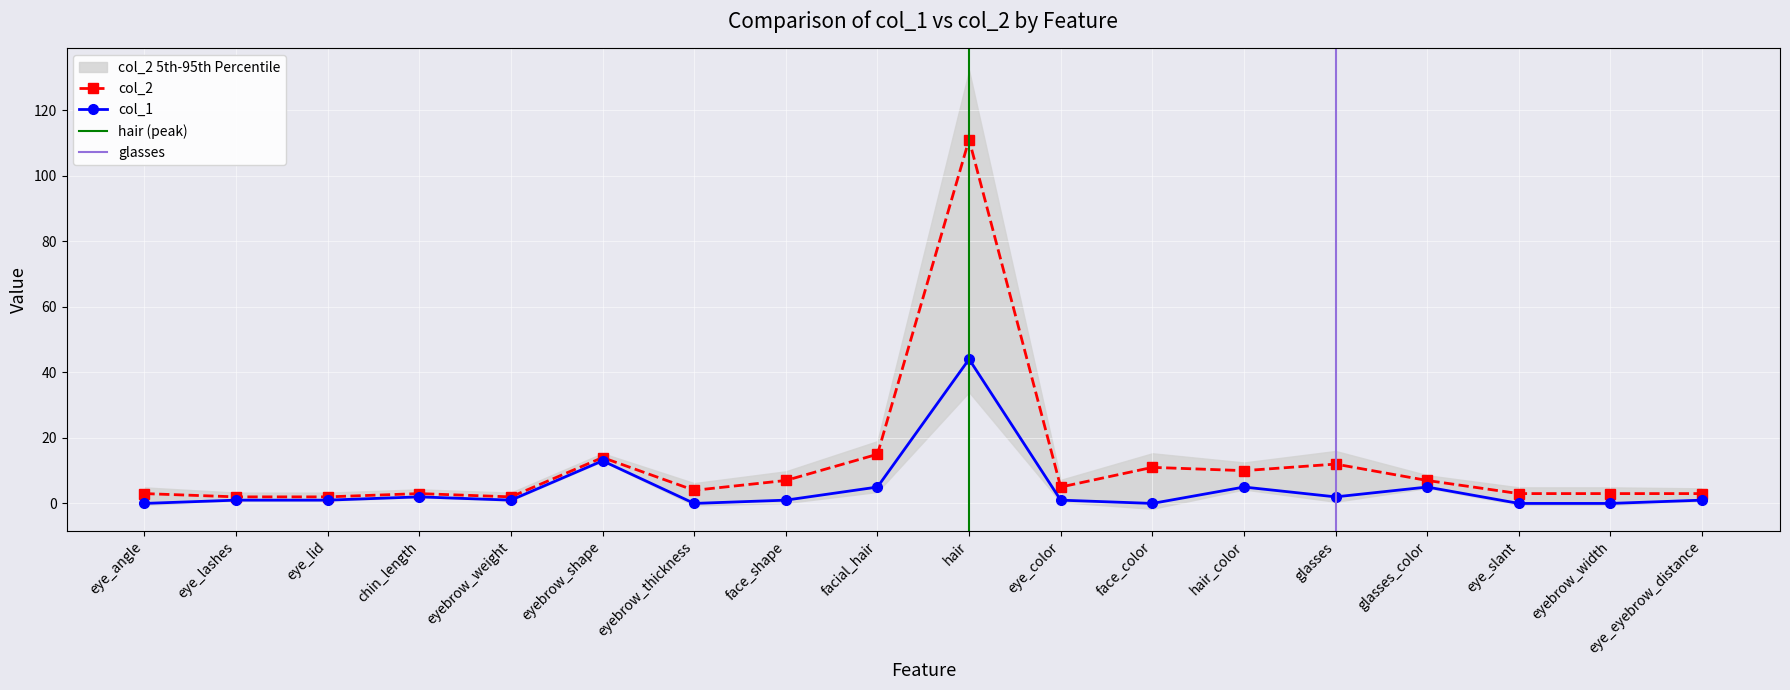

What is the difference between the col_2 values at face_shape and chin_length?

4